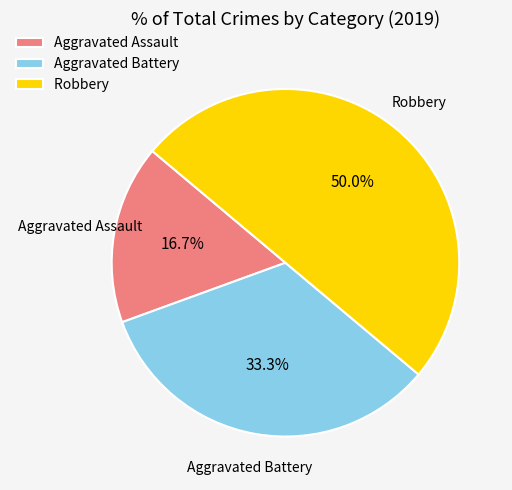

Which has a higher value, Aggravated Assault or Robbery?

Robbery